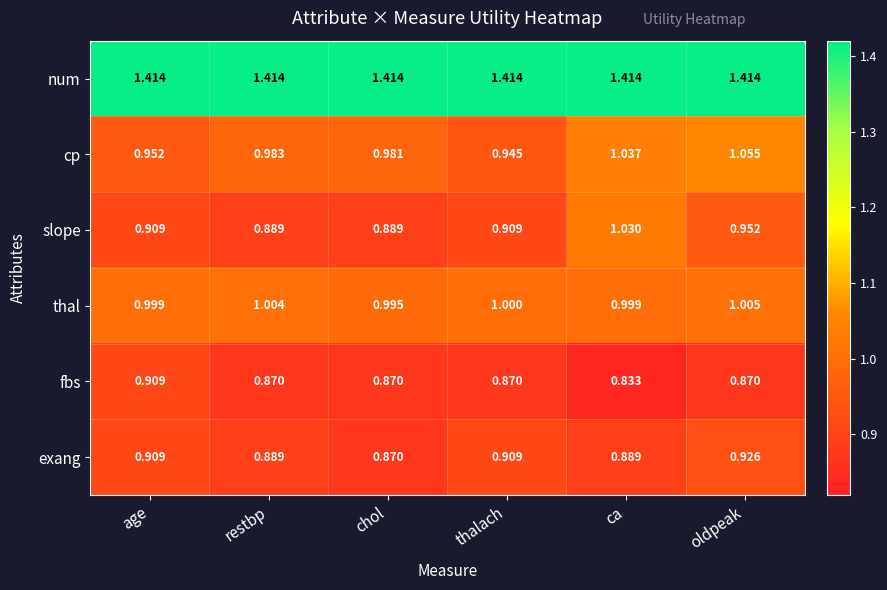

Where is exang nearest to the value 0?

chol